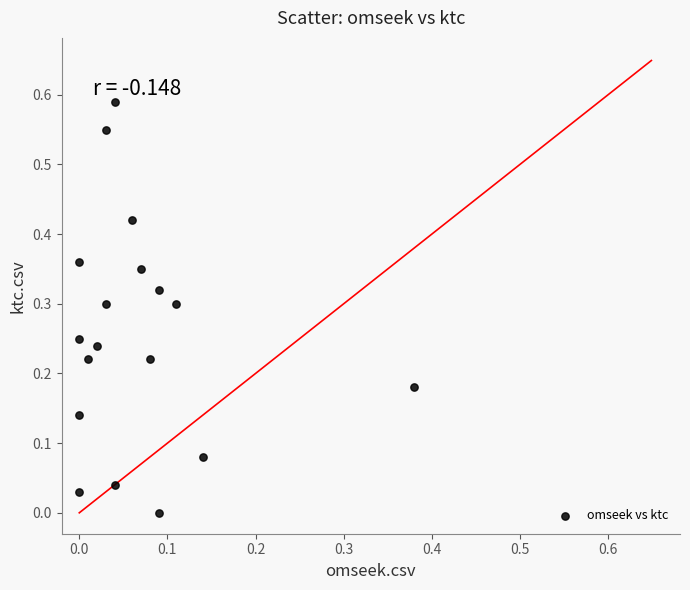

How many data points are displayed?

18